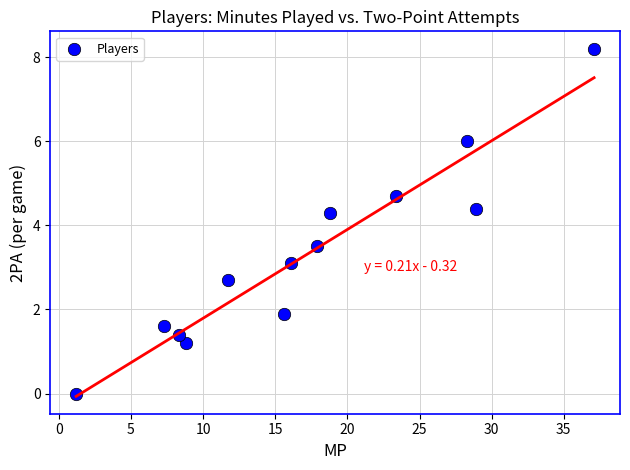

What is the range of Y values (max minus min)?

8.2